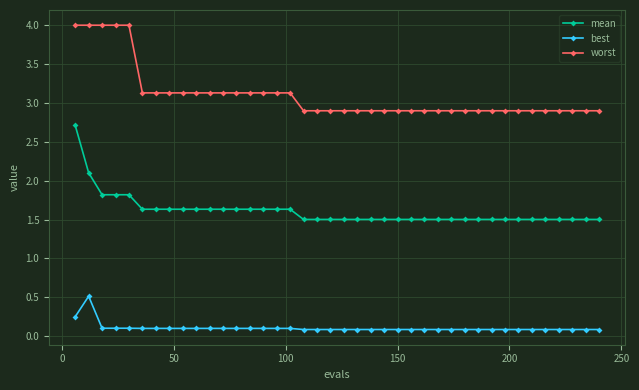

True or false: worst and mean intersect in this chart.

False